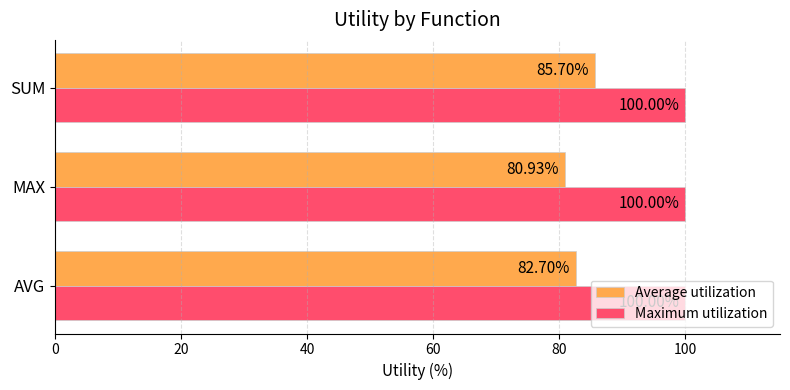

Between MAX and SUM, which series saw the biggest shift?

Average utilization